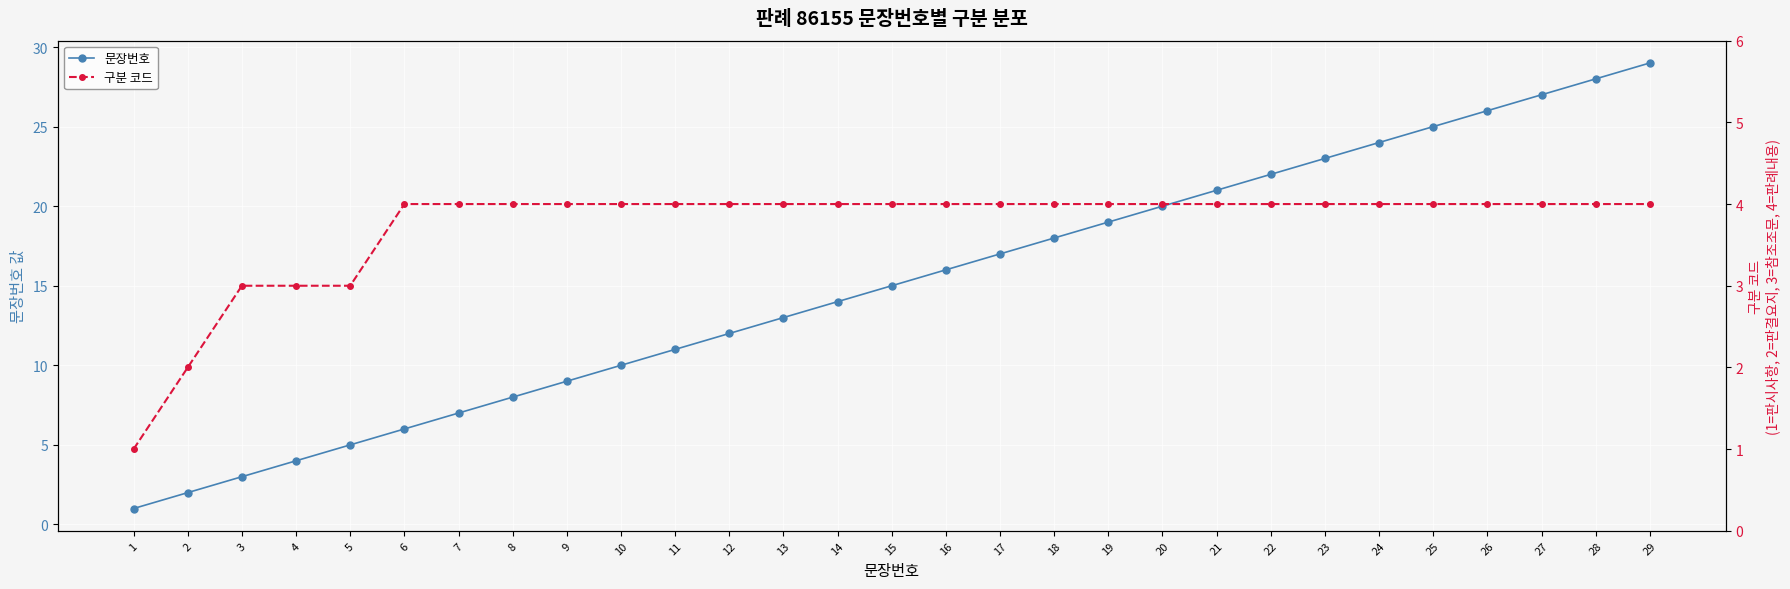

List the labels in order of 구분 코드 value, smallest first.

1, 2, 3, 4, 5, 6, 7, 8, 9, 10, 11, 12, 13, 14, 15, 16, 17, 18, 19, 20, 21, 22, 23, 24, 25, 26, 27, 28, 29